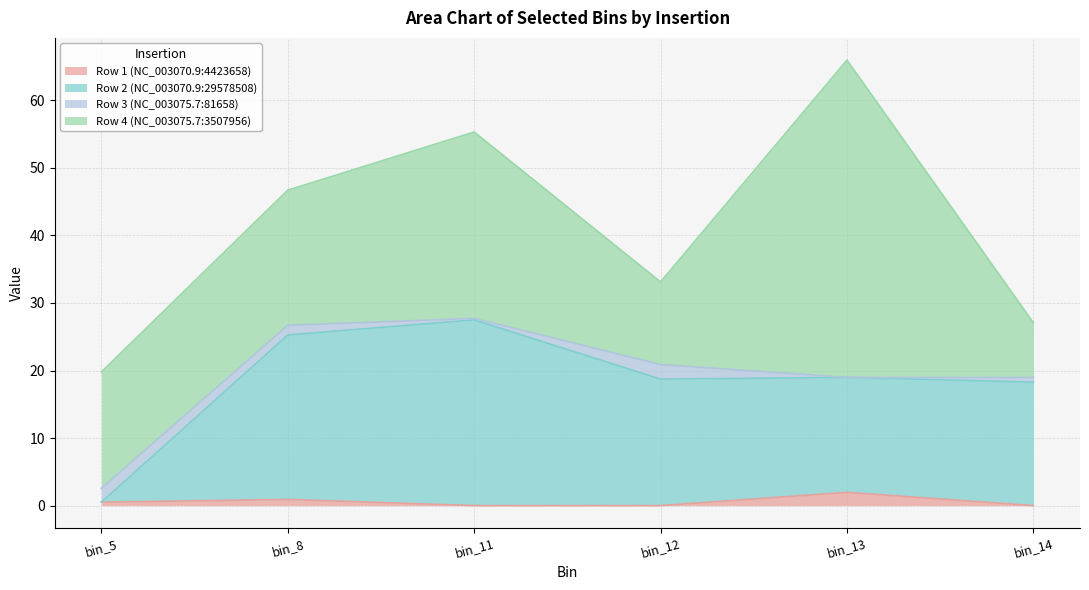

Where does the Row 2 (NC_003070.9:29578508) series first go above 18?

bin_8